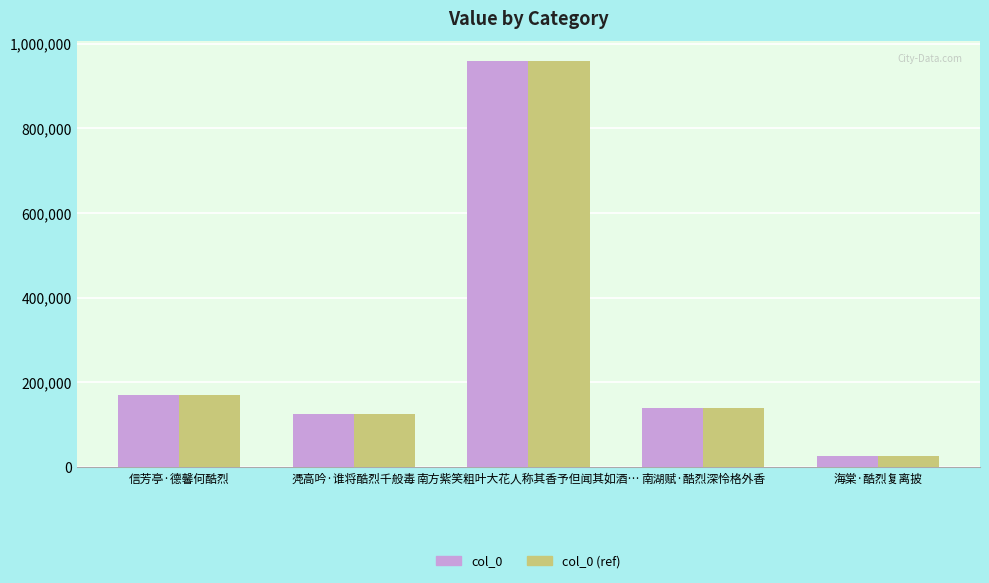

What is the value of the col_0 bar at the 5th from the left?

25450